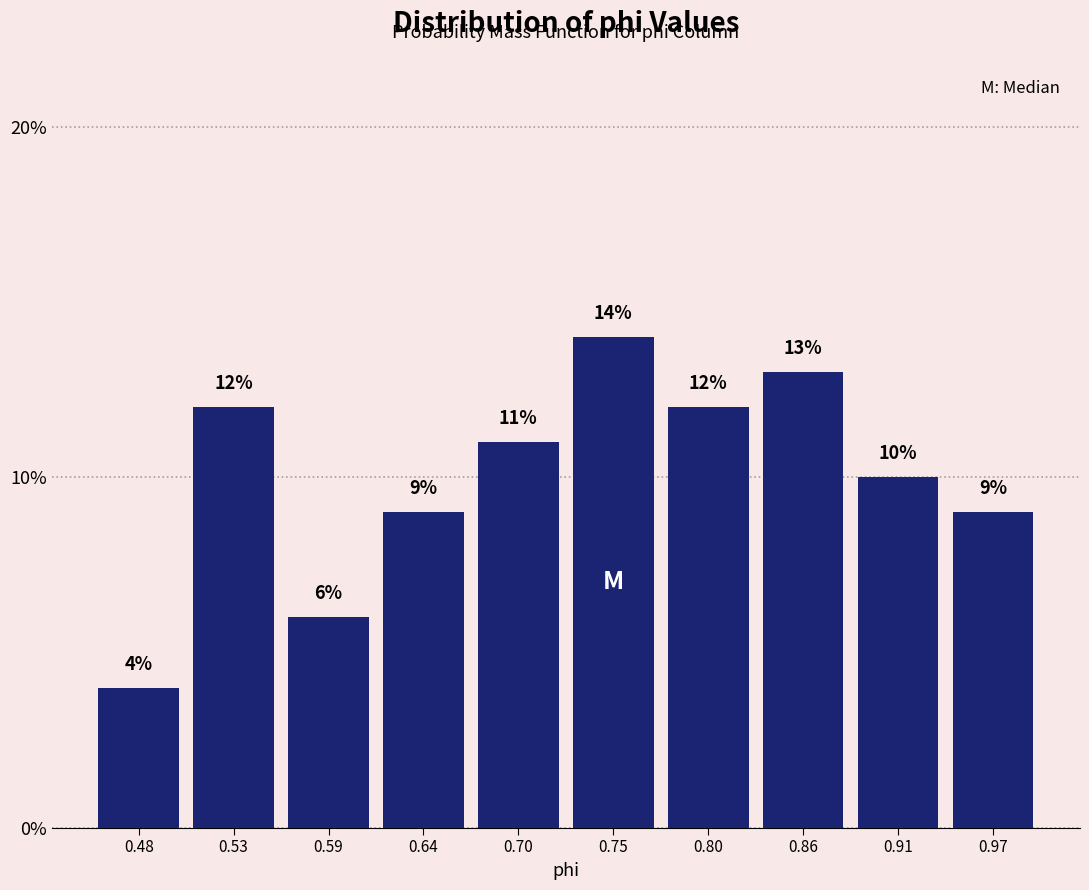

Reading left to right, transcribe this chart: for each bar, give the range it covers on the x-axis and its height. The bar edges are not printed on the chart, so give them approximately, as read against the axis.

0.45 to 0.51: 4
0.51 to 0.56: 12
0.56 to 0.62: 6
0.62 to 0.67: 9
0.67 to 0.72: 11
0.72 to 0.78: 14
0.78 to 0.83: 12
0.83 to 0.89: 13
0.89 to 0.94: 10
0.94 to 0.99: 9